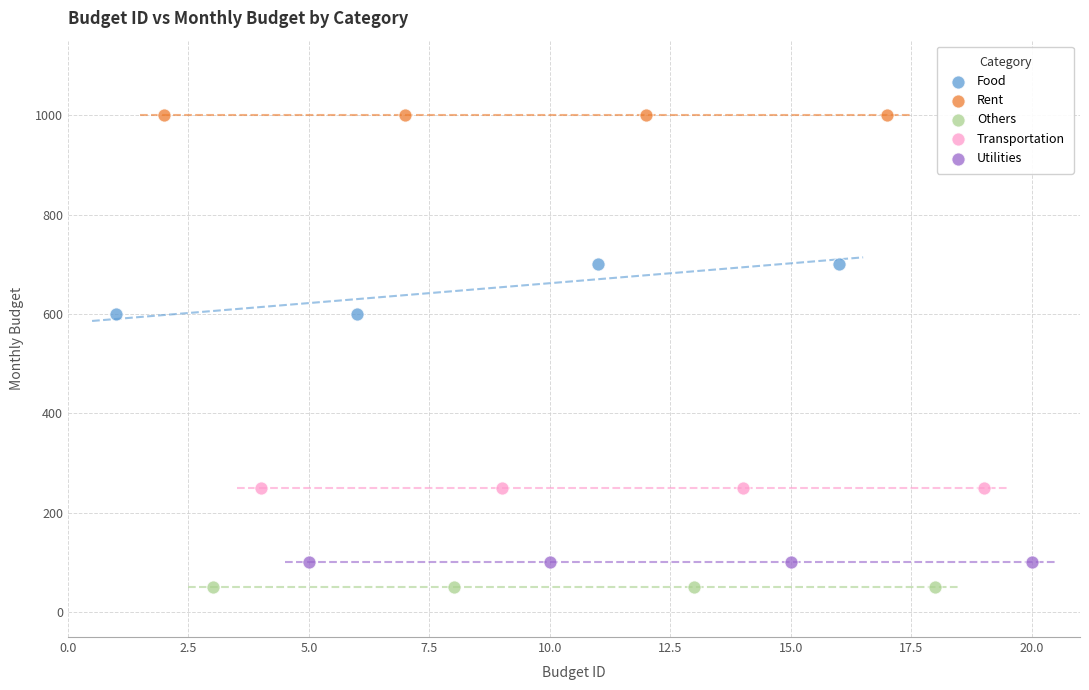

Which series contains the highest Y value?

Rent